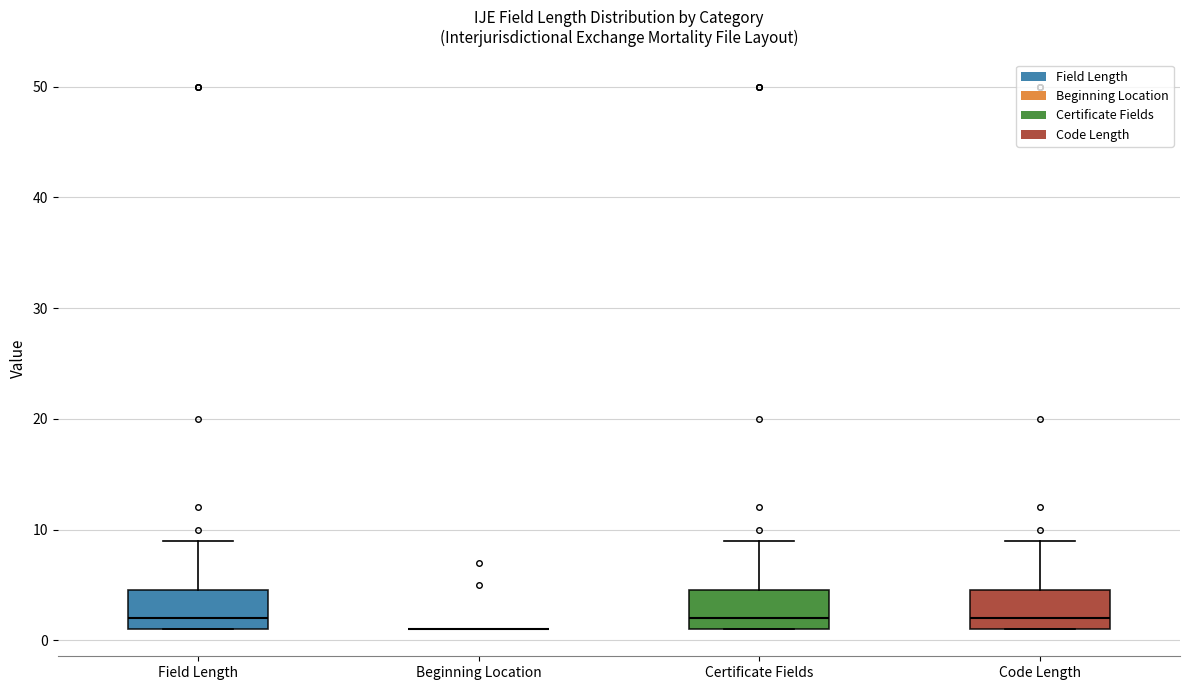

Where is the upper edge of the box for Field Length on the y-axis? The values are not printed on the chart, so give them approximately, as read against the axis.

5